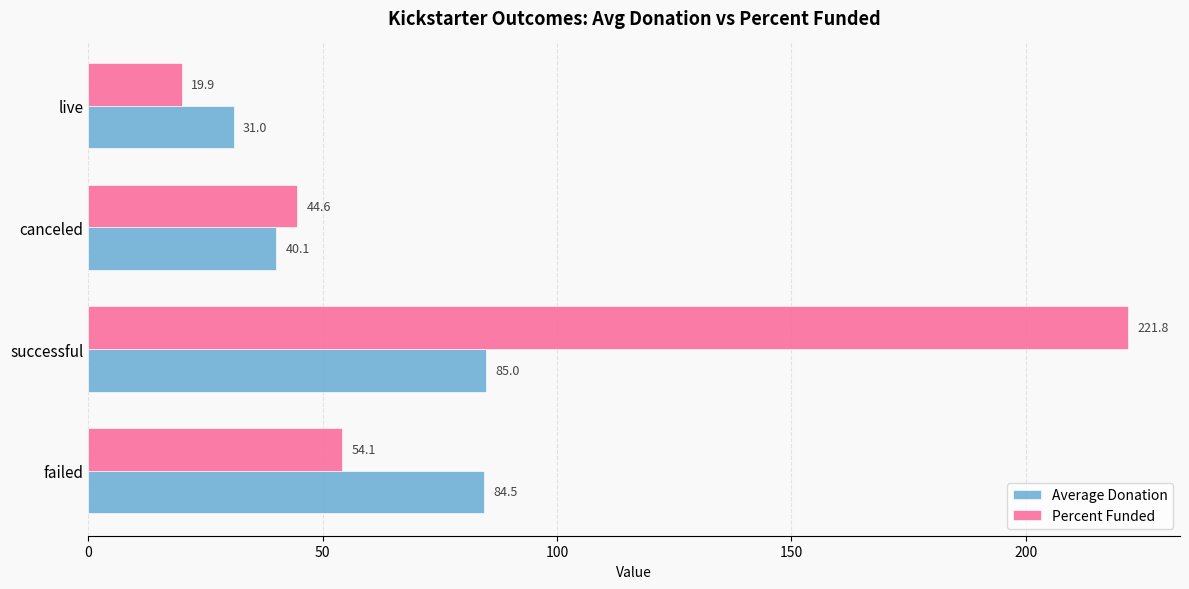

Which label corresponds to the smallest value in the chart?

live